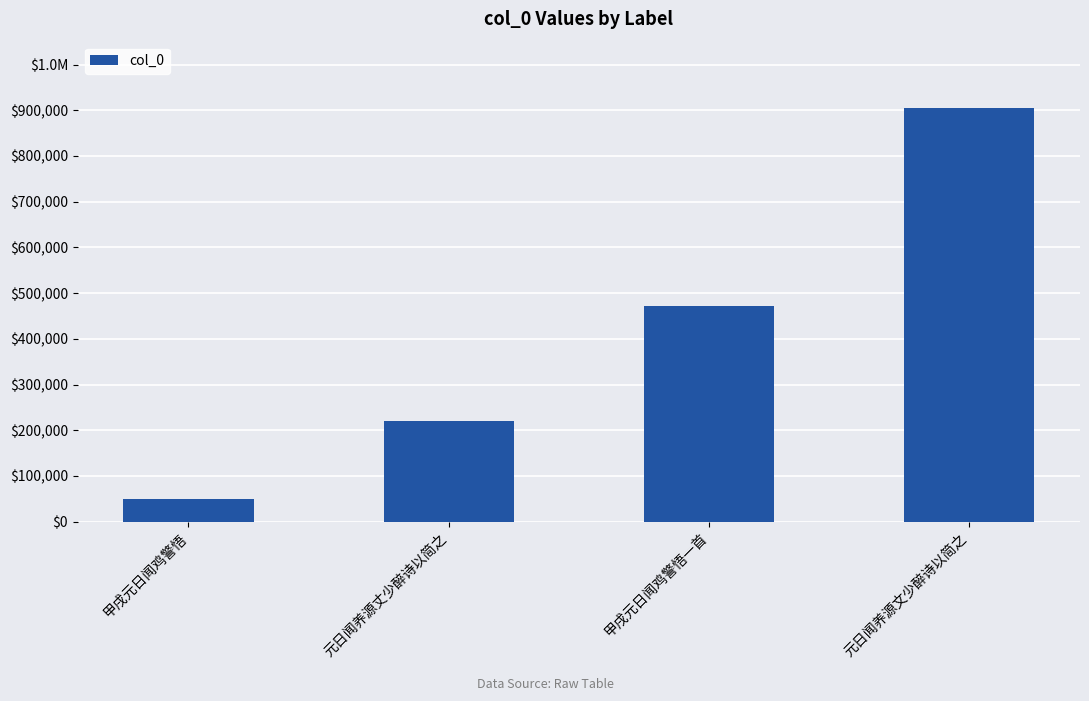

True or false: the data shows 903996 at 元日闻养源文少醉诗以简之.

True